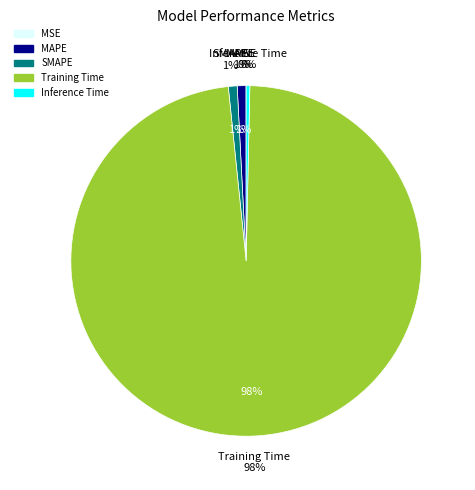

Rank the categories by value from lowest to highest.

MSE, Inference Time, MAPE, SMAPE, Training Time